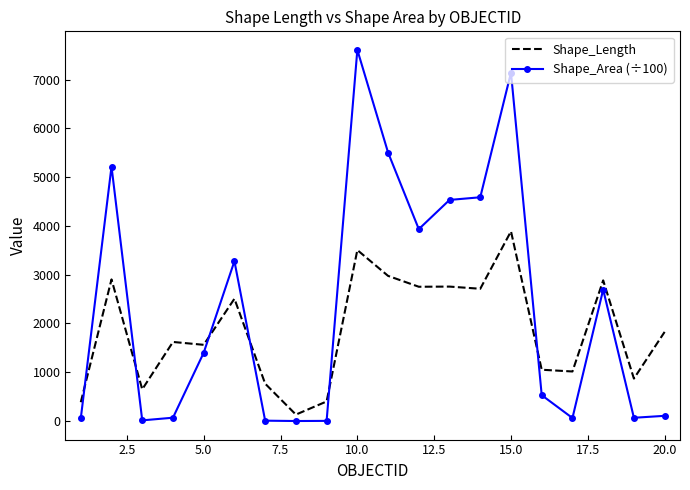

Which series has the widest spread of values?

Shape_Area (÷100)